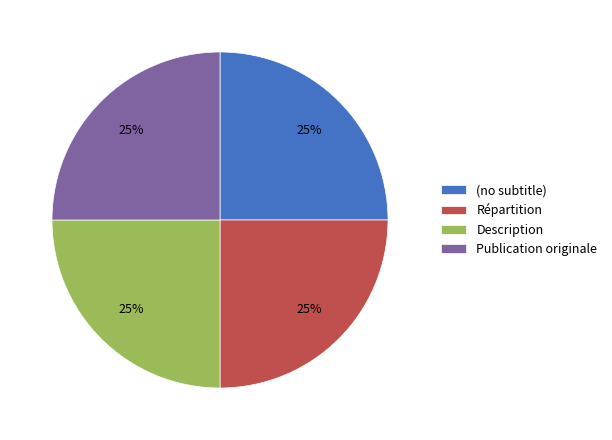

What percentage is the Description slice, to the nearest percent?

25%